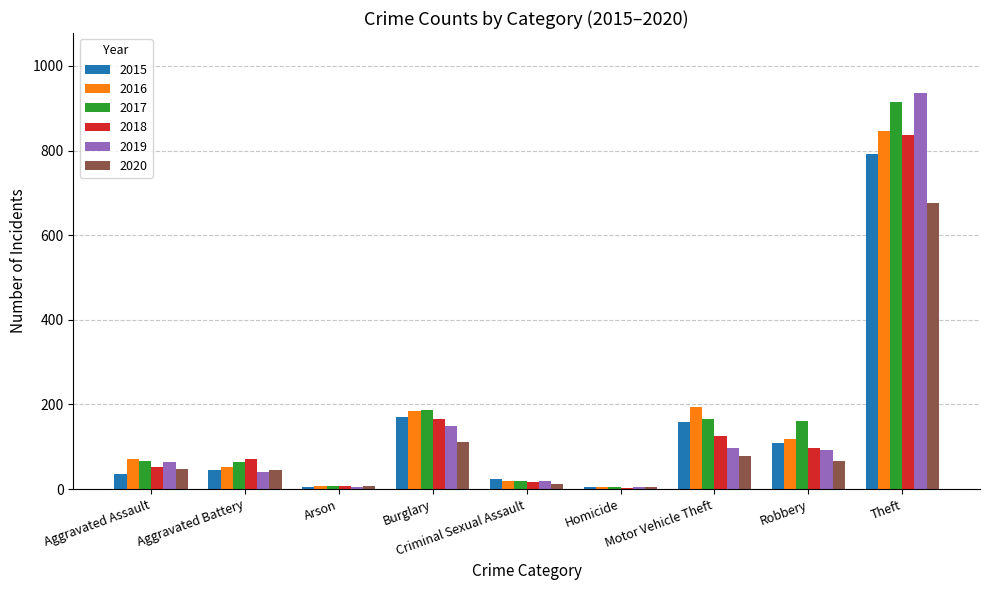

What is the sum of the 2016 values at Theft and Robbery?

964